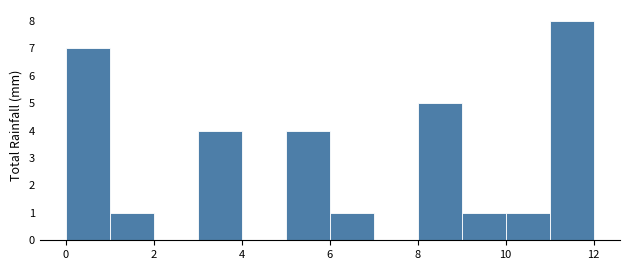

What is the height of the bar covering 6 to 7 on the x-axis? The values are not printed on the chart, so give them approximately, as read against the axis.

1